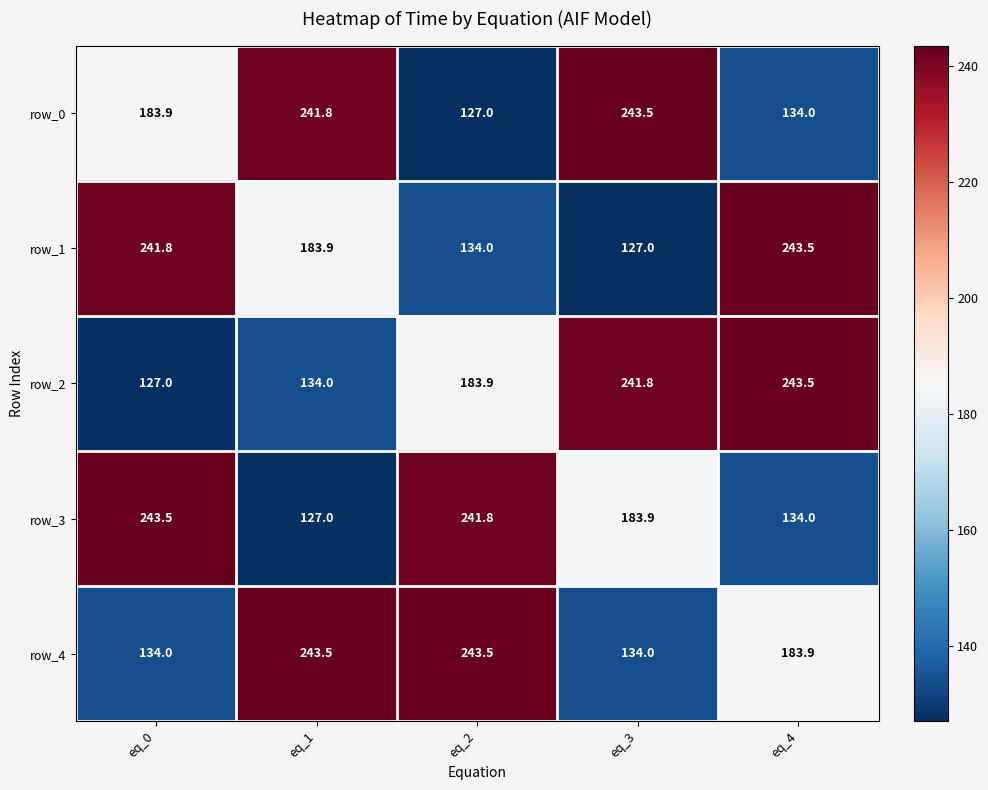

Which series has the largest total across all categories?

row_4